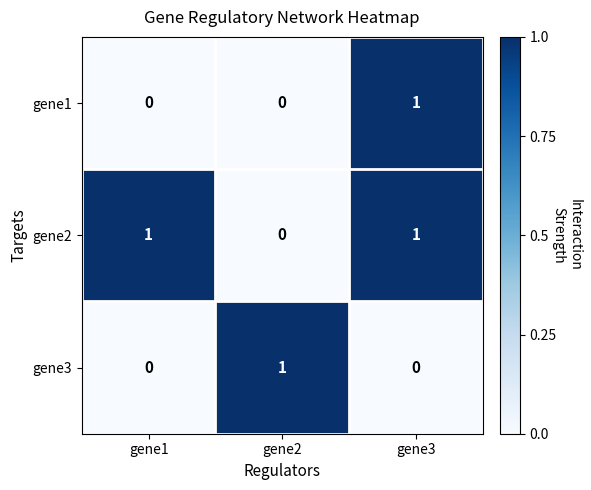

Reading left to right, list all the values displayed in this chart.

gene1: gene1=0	gene2=0	gene3=1
gene2: gene1=1	gene2=0	gene3=1
gene3: gene1=0	gene2=1	gene3=0